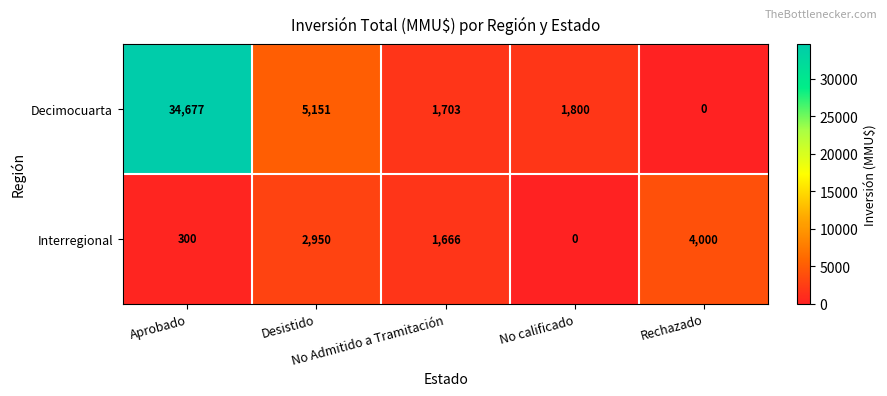

Rank the series by their average value, from lowest to highest.

Interregional, Decimocuarta